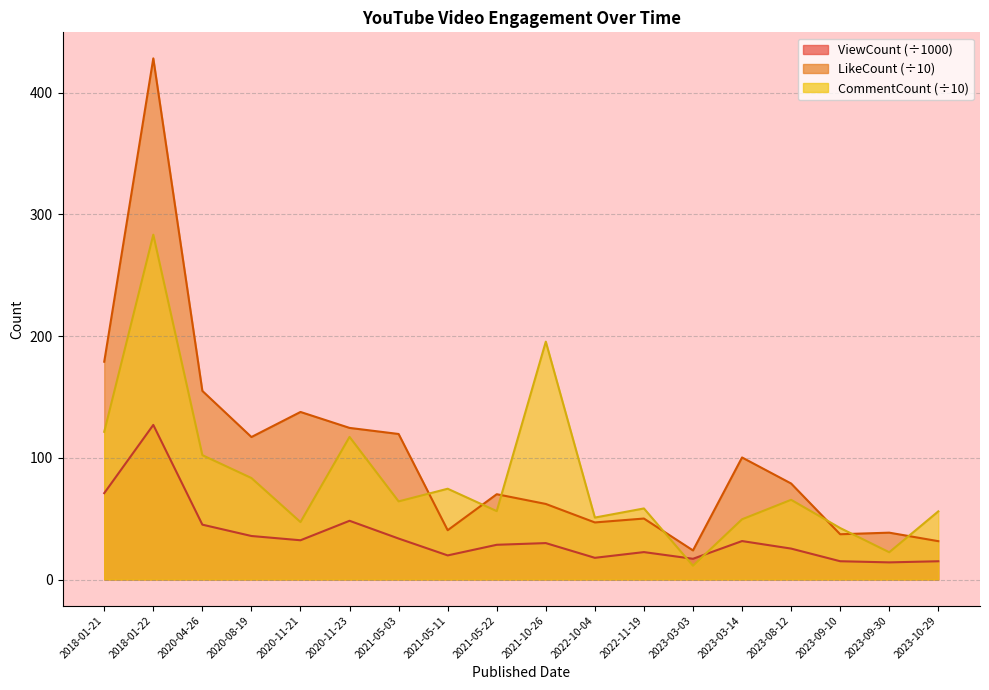

Between 2018-01-22 and 2020-04-26, which series saw the biggest shift?

LikeCount